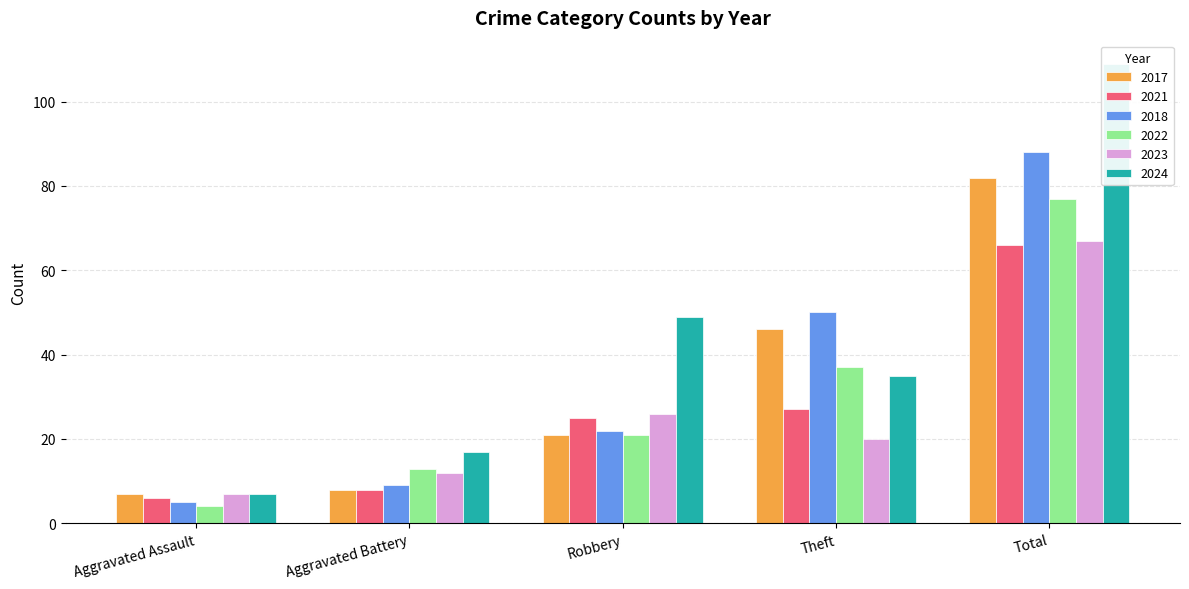

What is the sum of the 2021 values at Theft and Robbery?

52